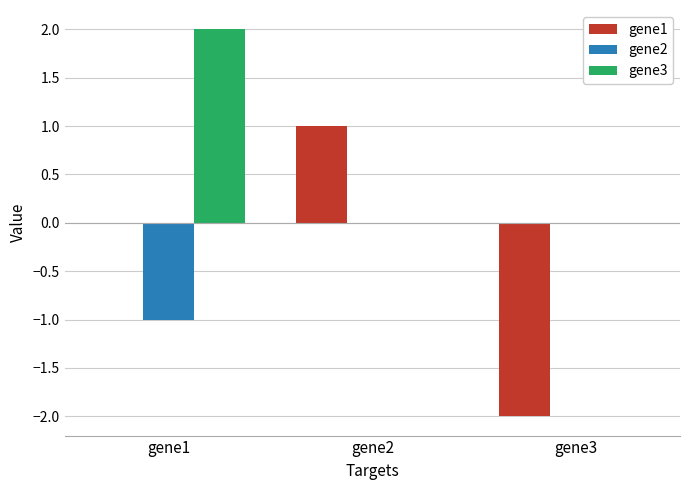

Between gene2 and gene3, which series saw the biggest shift?

gene1